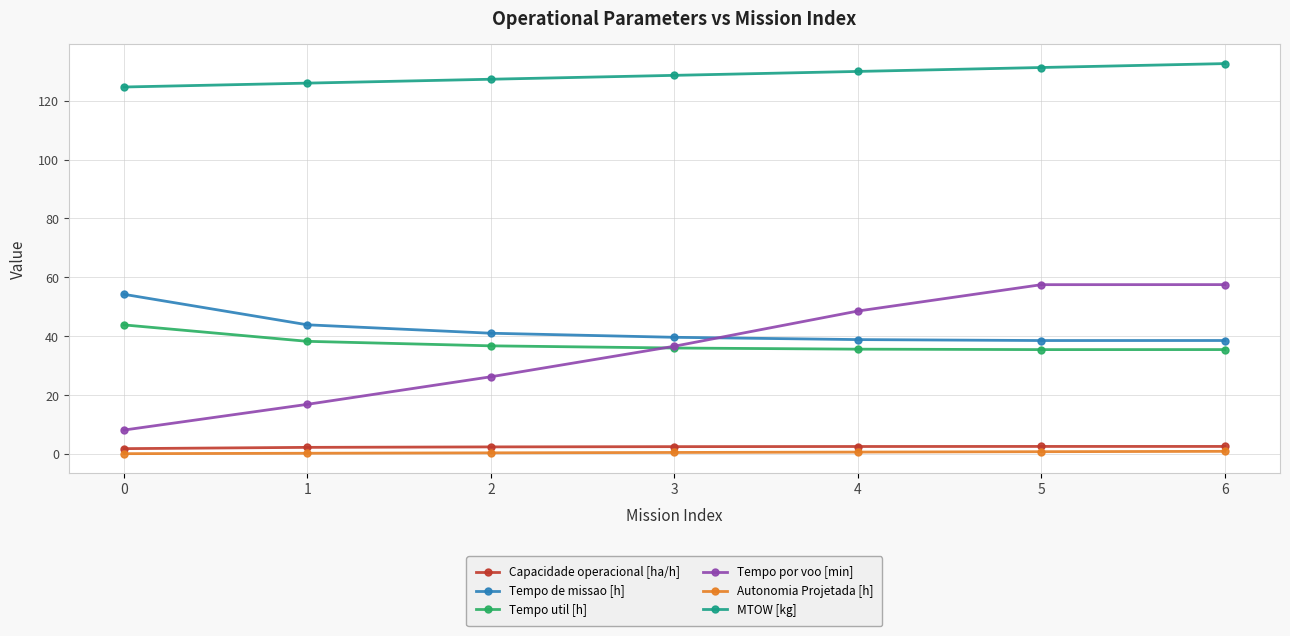

What is the difference between the MTOW [kg] values at 4 and 1?

4.0